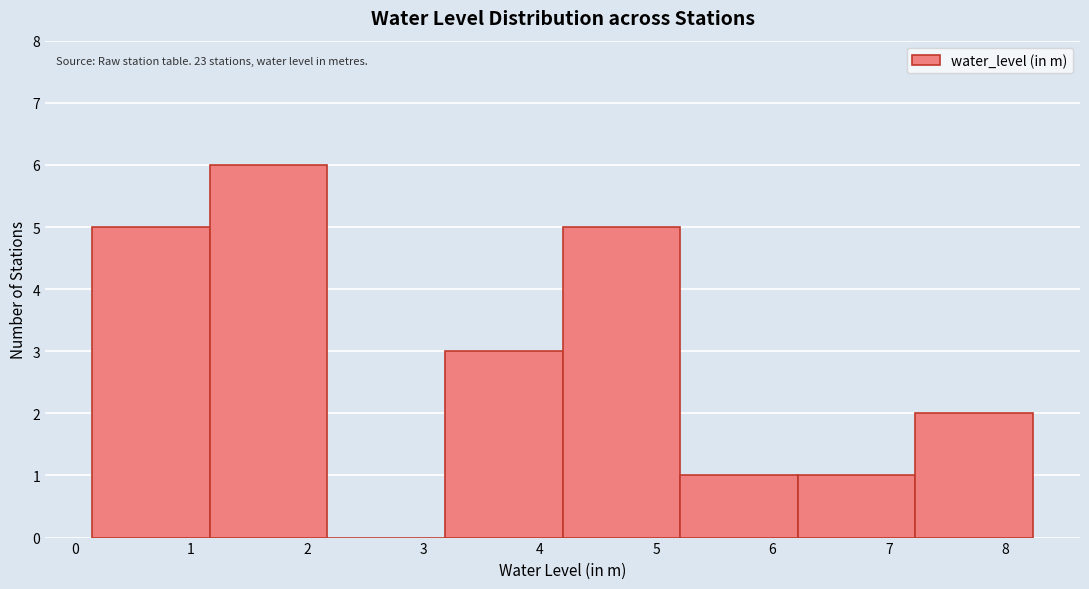

Over which range of the x-axis is the bar tallest?

1.2 to 2.2